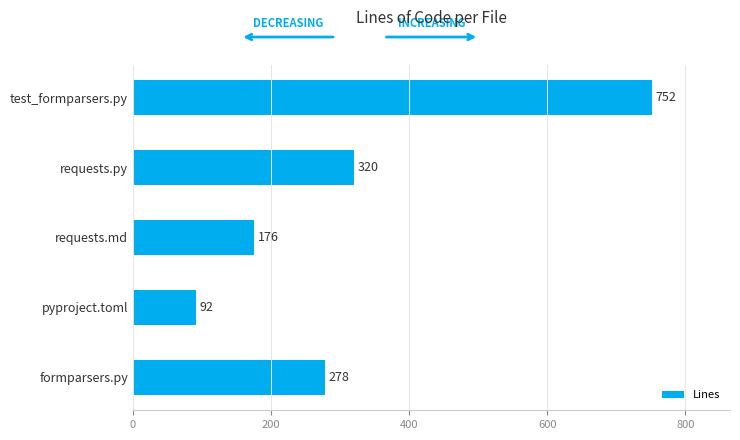

What is the maximum value shown in the chart?

752